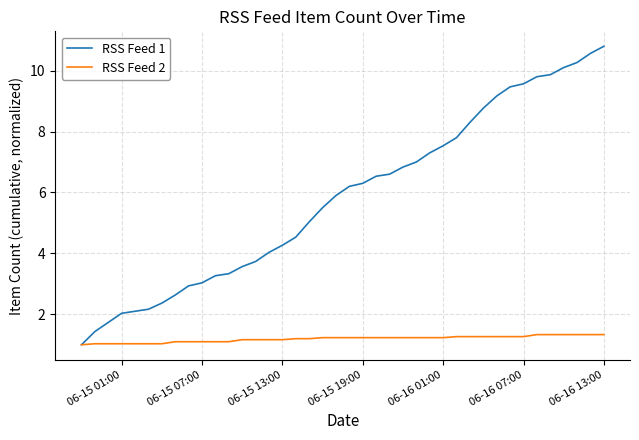

Does the chart have visible grid lines?

Yes